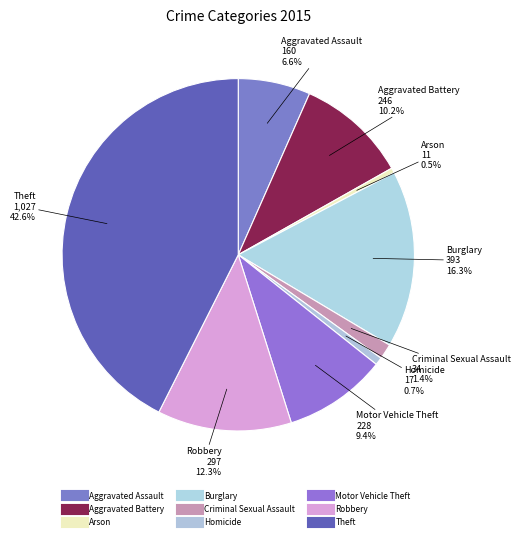

How many segments does this pie chart have?

9